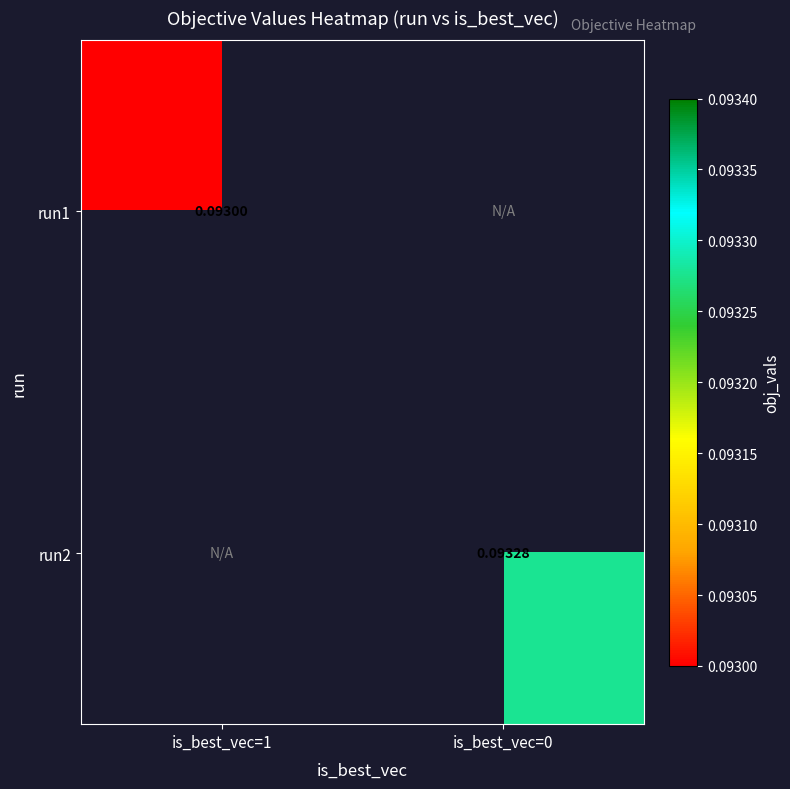

List the series in order of their overall mean, lowest first.

run1, run2